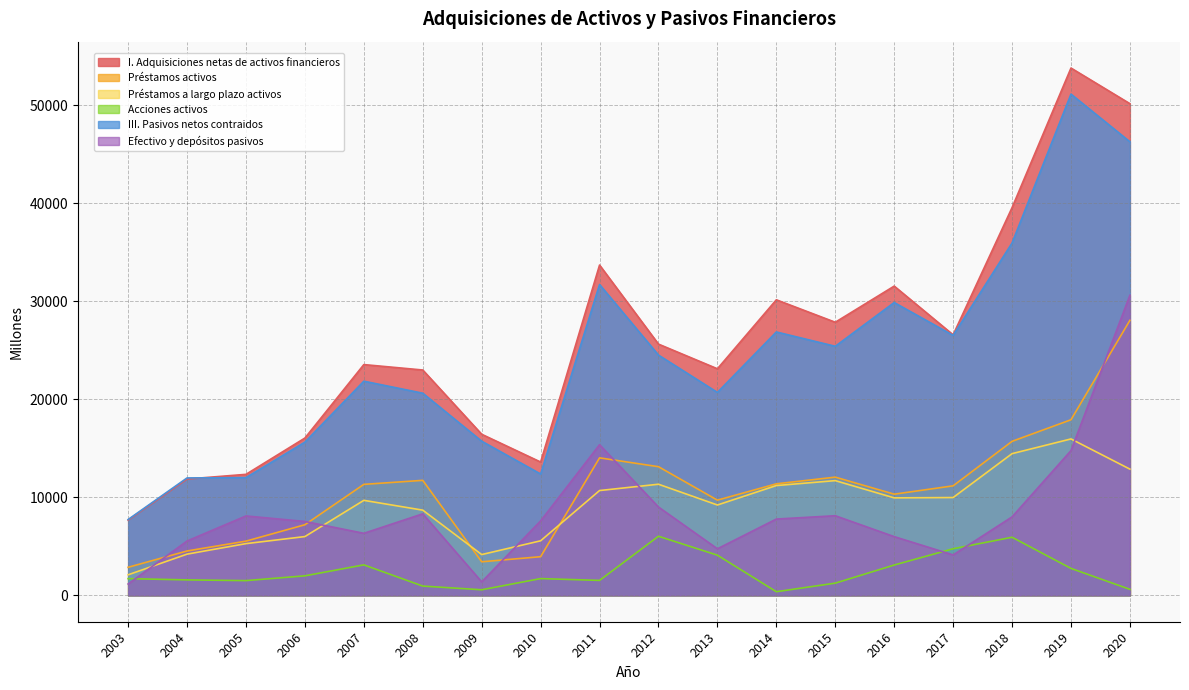

Reading left to right, extract all data points from this chart.

I. Adquisiciones netas de activos financieros: 2003=7674	2004=11863	2005=12341	2006=16043	2007=23533	2008=22981	2009=16428	2010=13596	2011=33683	2012=25621	2013=23106	2014=30140	2015=27851	2016=31537	2017=26568	2018=39540	2019=53774	2020=50139
Préstamos activos: 2003=2863	2004=4526	2005=5530	2006=7202	2007=11319	2008=11729	2009=3424	2010=3943	2011=14023	2012=13121	2013=9708	2014=11375	2015=12056	2016=10318	2017=11169	2018=15707	2019=17907	2020=28046
Préstamos a largo plazo activos: 2003=2097	2004=4204	2005=5275	2006=5995	2007=9690	2008=8690	2009=4161	2010=5564	2011=10689	2012=11333	2013=9215	2014=11197	2015=11700	2016=9942	2017=9976	2018=14451	2019=15952	2020=12872
Acciones activos: 2003=1706	2004=1579	2005=1504	2006=1991	2007=3110	2008=947	2009=570	2010=1710	2011=1526	2012=6028	2013=4098	2014=373	2015=1246	2016=3093	2017=4755	2018=5926	2019=2751	2020=612
III. Pasivos netos contraidos: 2003=7734	2004=11974	2005=12011	2006=15627	2007=21840	2008=20616	2009=15722	2010=12375	2011=31700	2012=24502	2013=20696	2014=26861	2015=25399	2016=29862	2017=26513	2018=35936	2019=51115	2020=46255
Efectivo y depósitos pasivos: 2003=1158	2004=5543	2005=8098	2006=7536	2007=6328	2008=8315	2009=1374	2010=7593	2011=15363	2012=9008	2013=4750	2014=7781	2015=8121	2016=5989	2017=4123	2018=8003	2019=14762	2020=30603